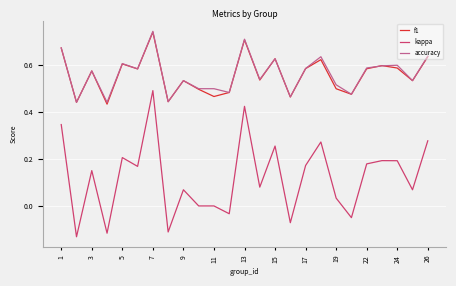

True or false: kappa and f1 intersect in this chart.

False